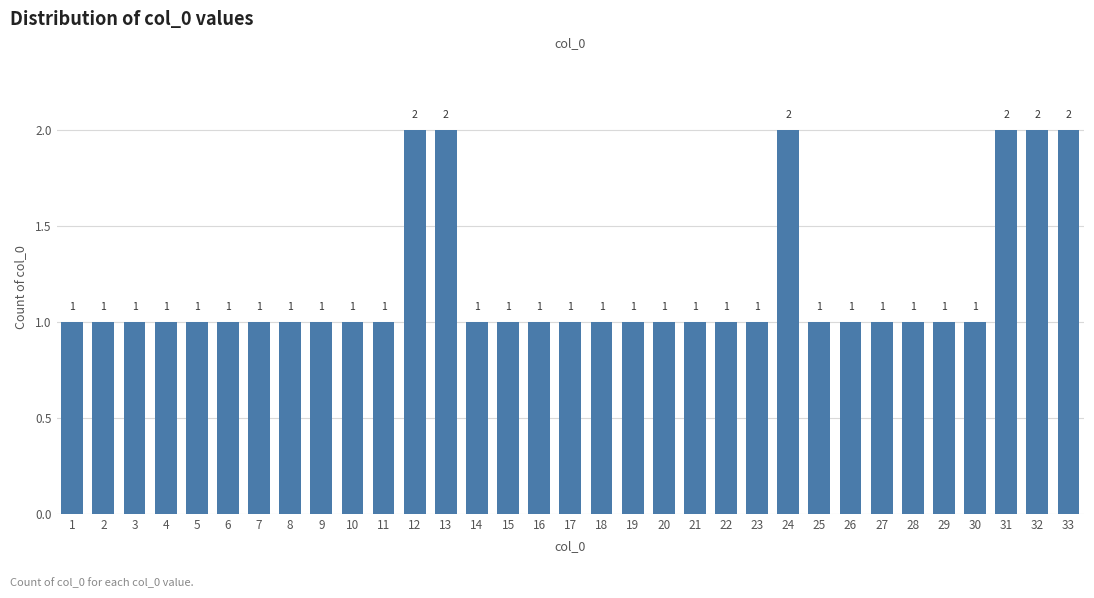

Reading left to right, extract all data points from this chart.

1=1	2=1	3=1	4=1	5=1	6=1	7=1	8=1	9=1	10=1	11=1	12=2	13=2	14=1	15=1	16=1	17=1	18=1	19=1	20=1	21=1	22=1	23=1	24=2	25=1	26=1	27=1	28=1	29=1	30=1	31=2	32=2	33=2